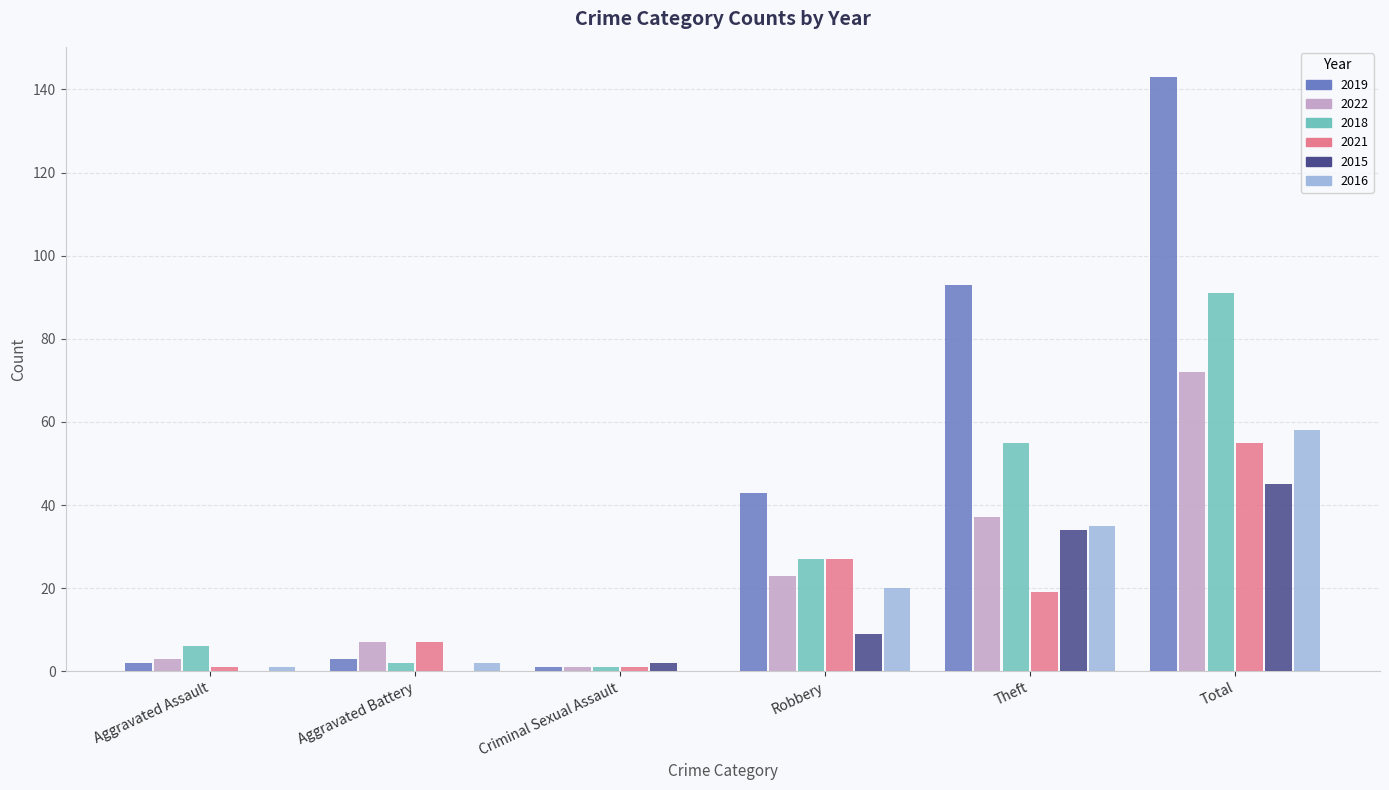

At which category is the sum across all series the highest?

Total